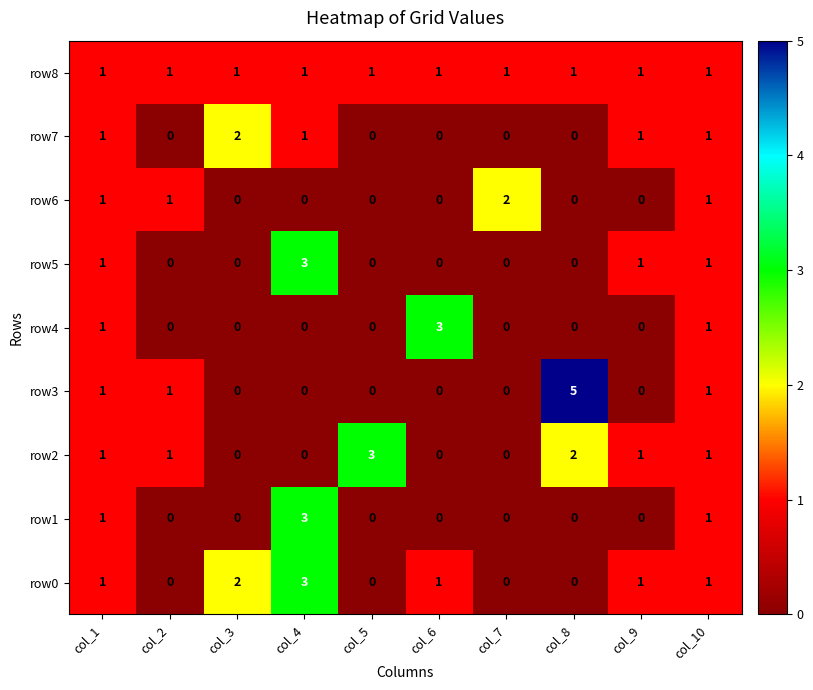

Is it true that row5 equals 0 at col_7?

True